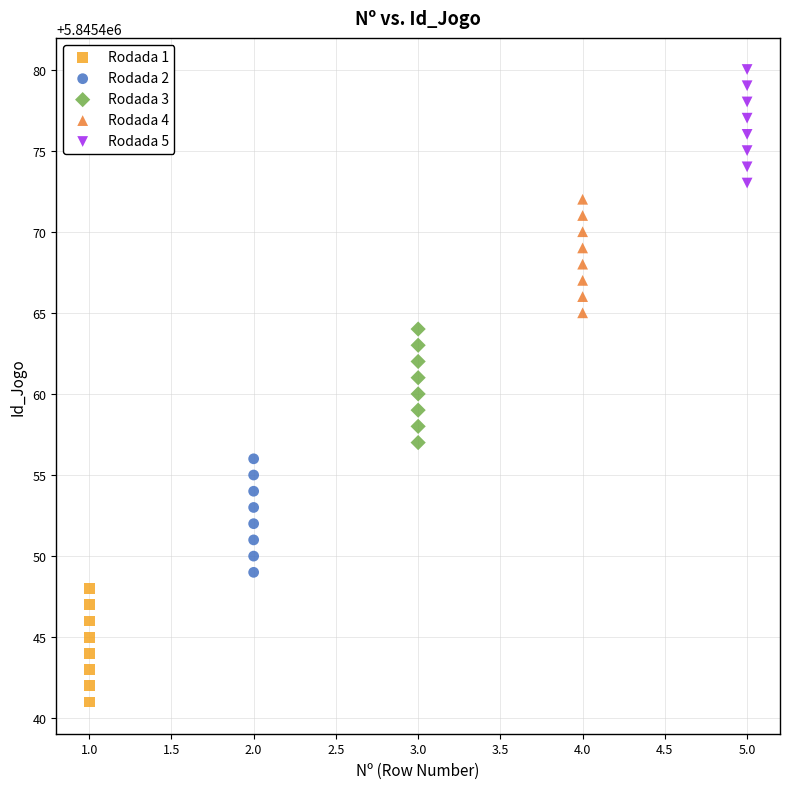

Which series reaches the minimum Y coordinate?

Rodada 1